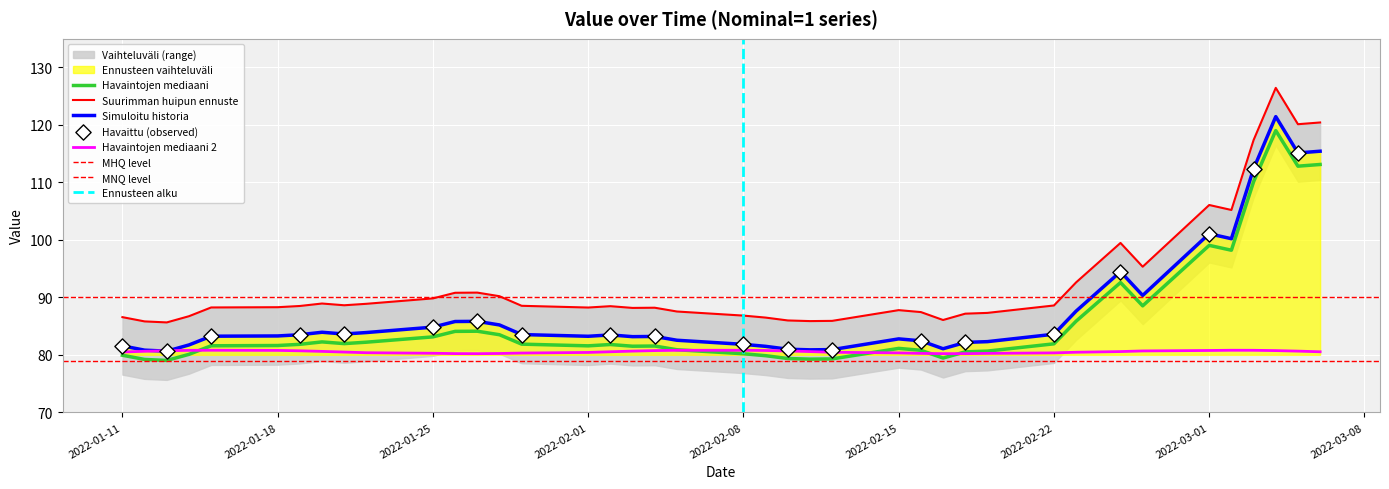

Which series contains the highest Y value?

Value_upper